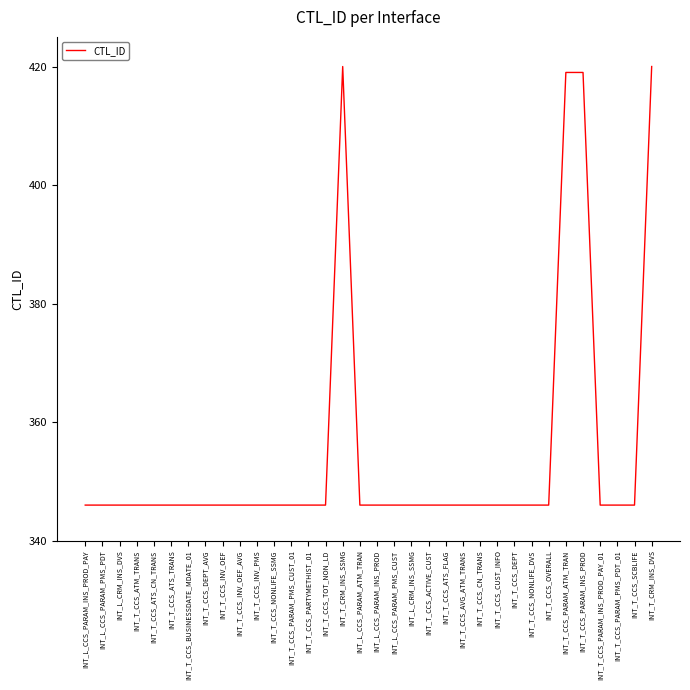

What position from the right is INT_L_CCS_PARAM_PMS_PDT?

33